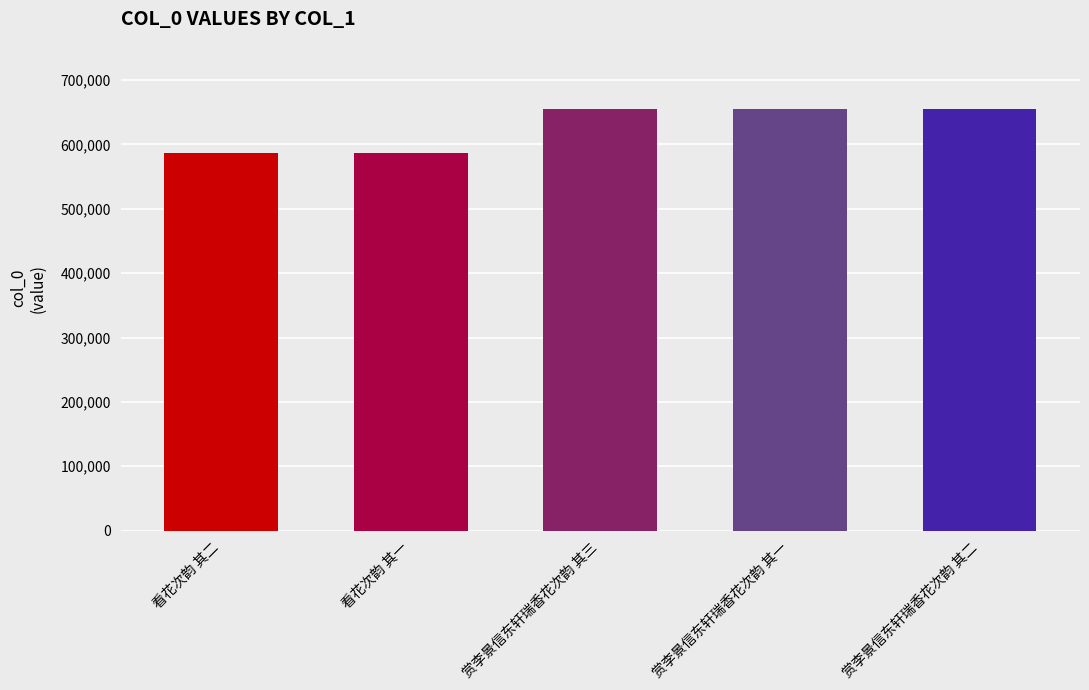

True or false: the data shows 654937 at 赏李景信东轩瑞香花次韵 其一.

True